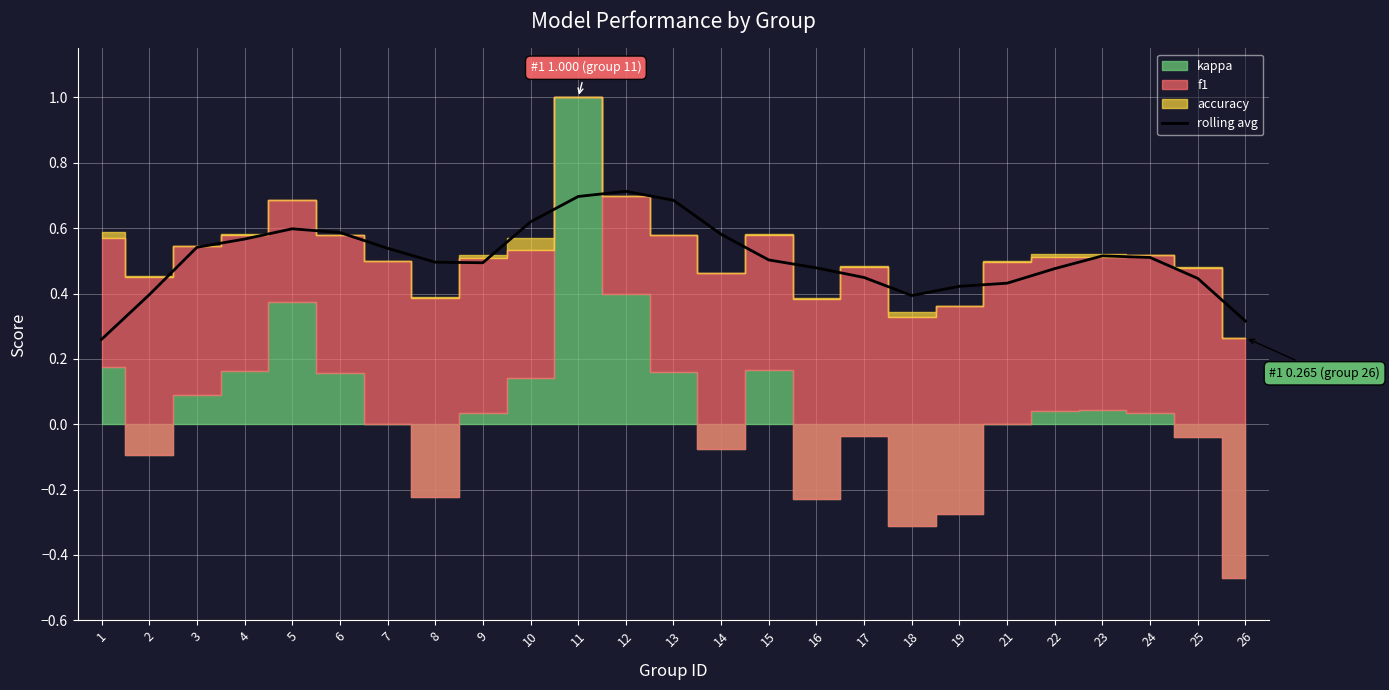

Is it true that rolling avg equals 0.7 at 13?

True